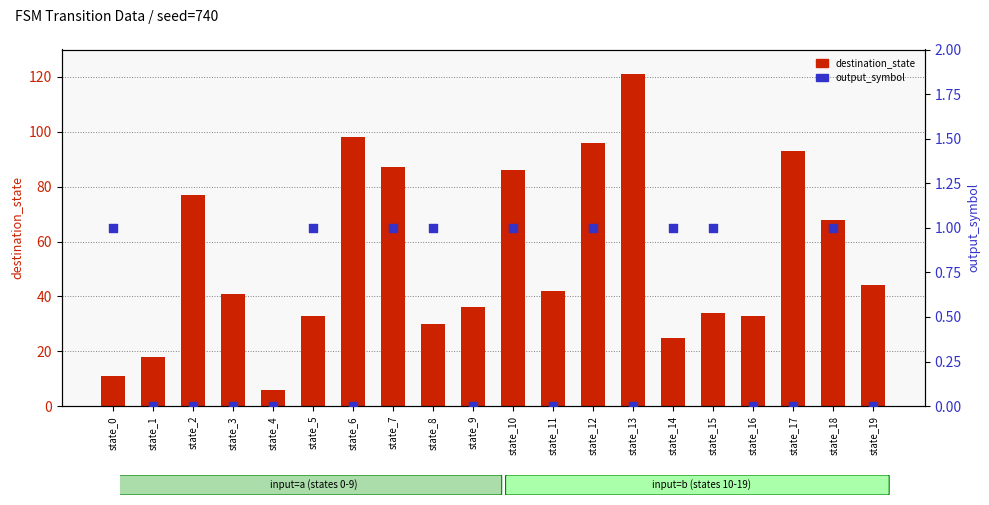

Which series reaches the maximum Y coordinate?

destination_state